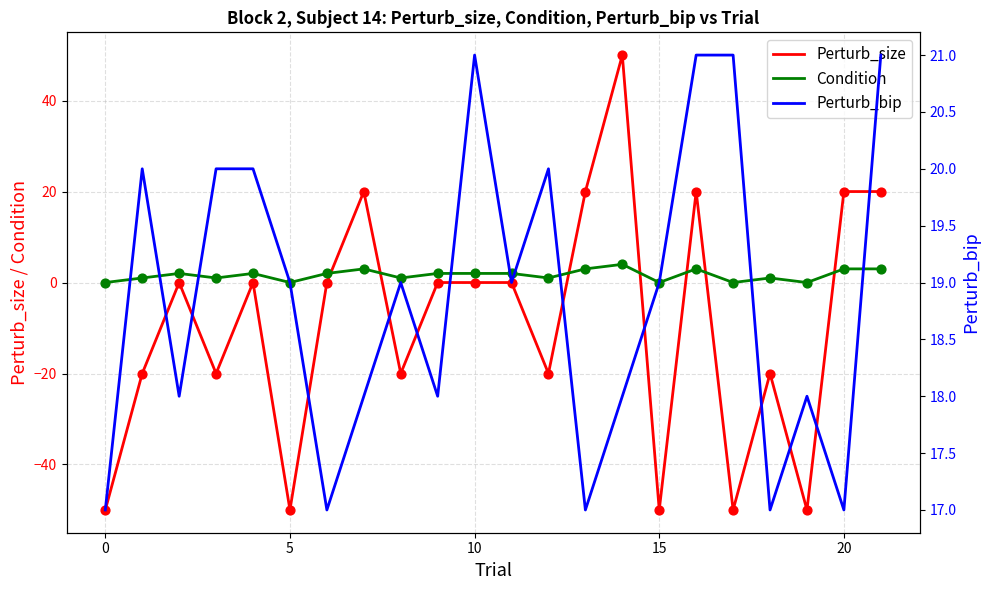

Which series has the widest spread of Y values?

Perturb_size